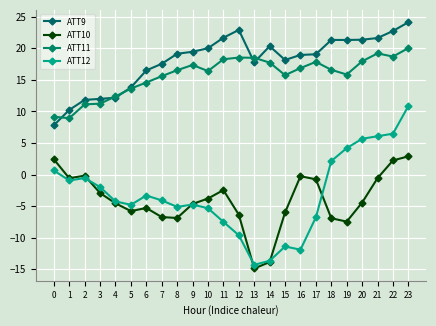

The ATT11 series shows 13.6 at 5. True or false?

True